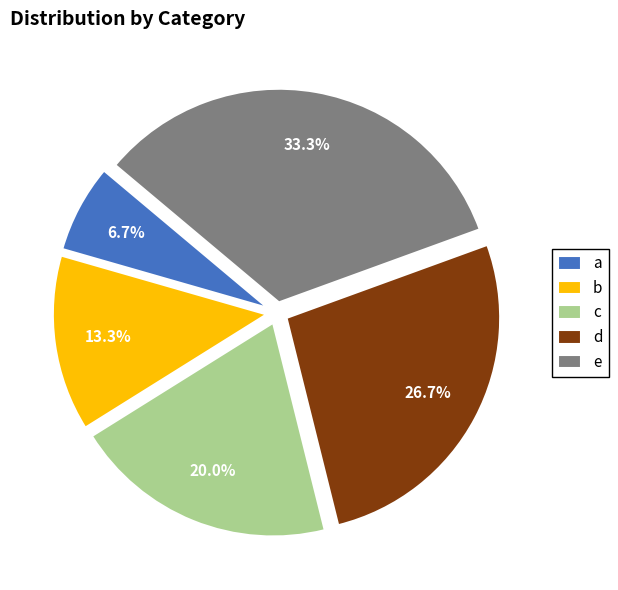

True or false: c accounts for 13% of the total.

False